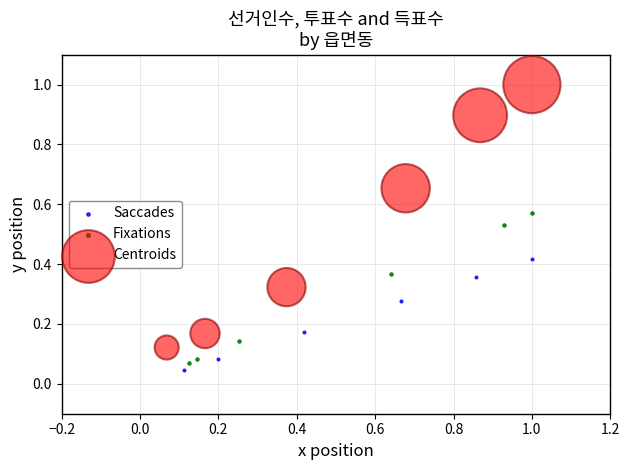

Which series reaches the maximum Y coordinate?

Centroids